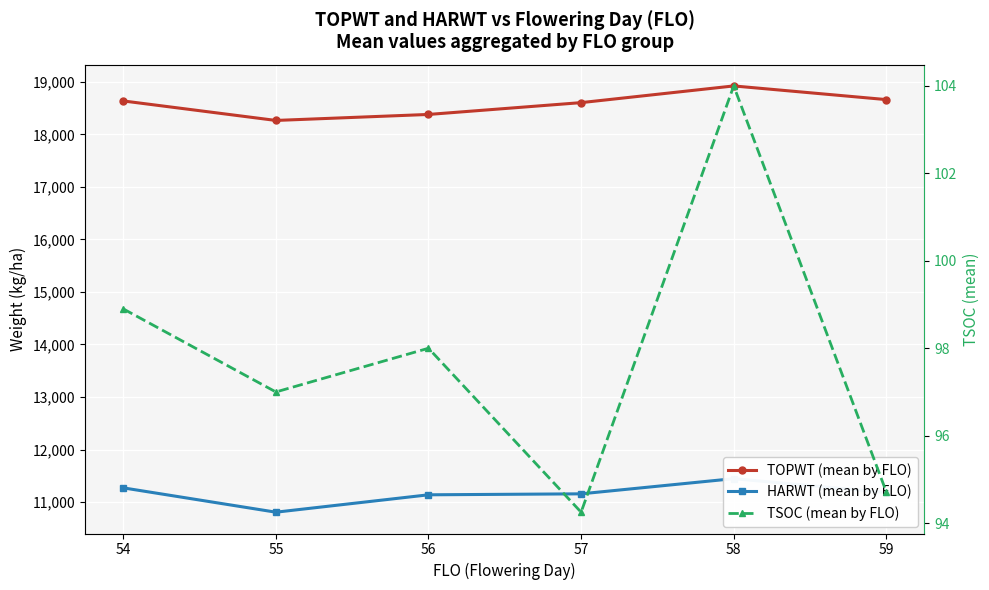

Is the value of TSOC (mean by FLO) at 56 greater than the value of TOPWT (mean by FLO) at 58?

No